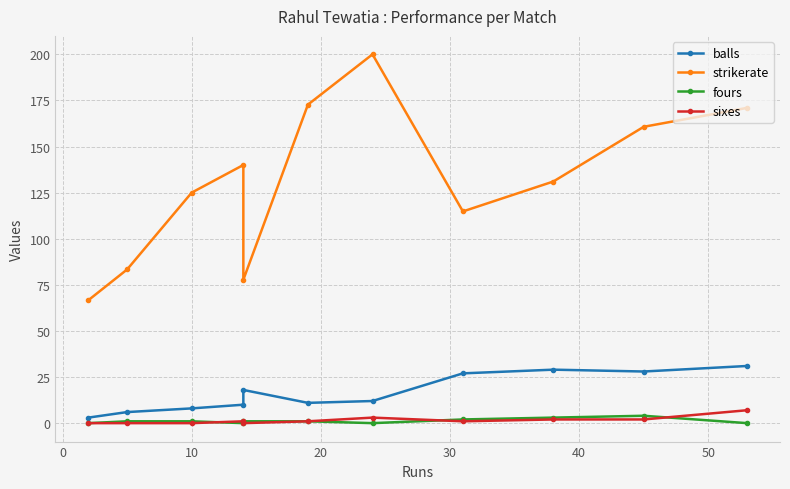

Does the chart have visible grid lines?

Yes